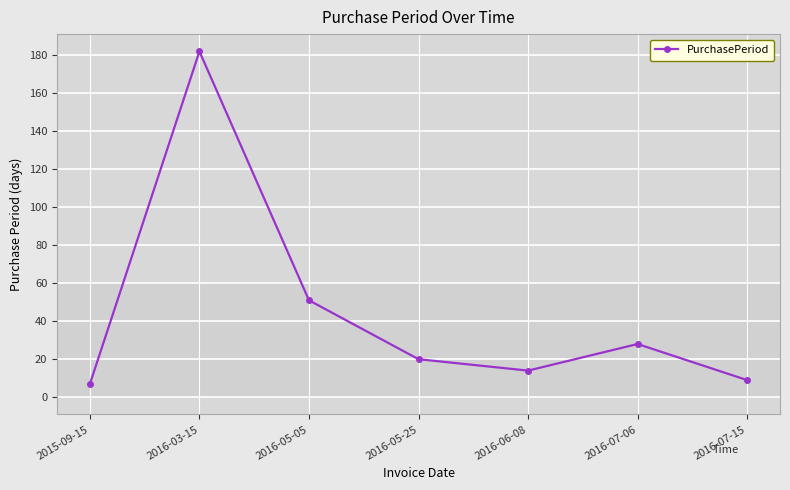

What is the difference between the values at 2016-06-08 and 2016-05-25?

6